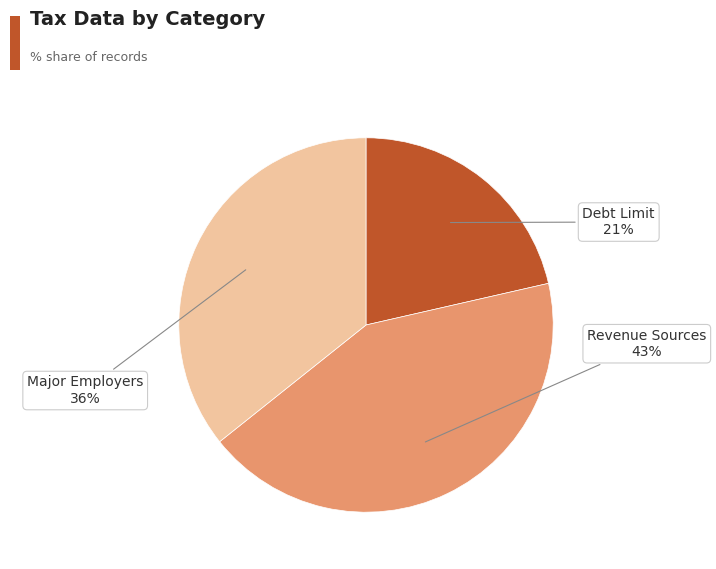

Is there any slice that represents more than half of the pie?

No